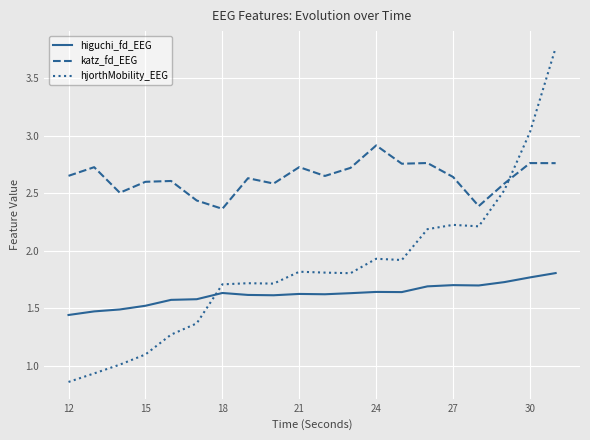

Which series has the largest range (max minus min)?

hjorthMobility_EEG